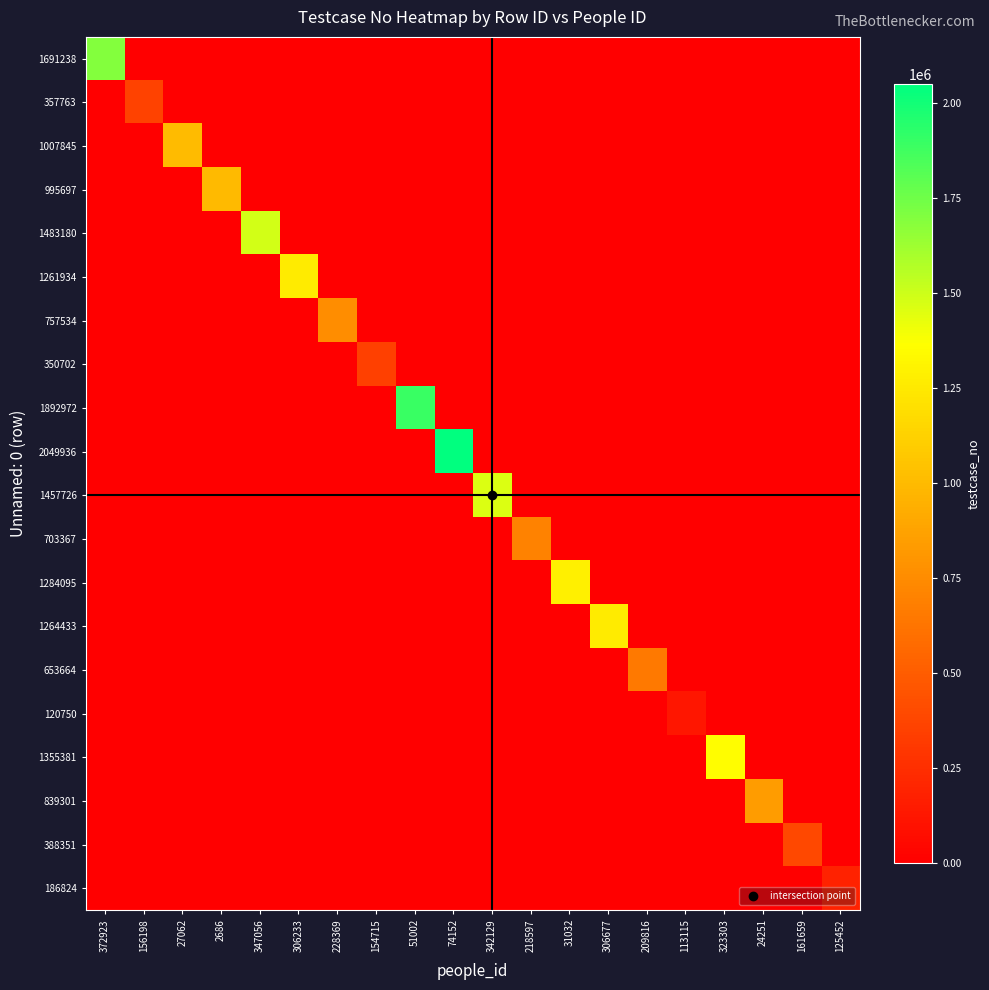

Reading left to right, transcribe all the data shown in this chart.

1691238: 372923=1691239	156198=0	27062=0	2686=0	347056=0	306233=0	228369=0	154715=0	51002=0	74152=0	342129=0	218597=0	31032=0	306677=0	209816=0	113115=0	323303=0	24251=0	161659=0	125452=0
357763: 372923=0	156198=357764	27062=0	2686=0	347056=0	306233=0	228369=0	154715=0	51002=0	74152=0	342129=0	218597=0	31032=0	306677=0	209816=0	113115=0	323303=0	24251=0	161659=0	125452=0
1007845: 372923=0	156198=0	27062=1007846	2686=0	347056=0	306233=0	228369=0	154715=0	51002=0	74152=0	342129=0	218597=0	31032=0	306677=0	209816=0	113115=0	323303=0	24251=0	161659=0	125452=0
995697: 372923=0	156198=0	27062=0	2686=995698	347056=0	306233=0	228369=0	154715=0	51002=0	74152=0	342129=0	218597=0	31032=0	306677=0	209816=0	113115=0	323303=0	24251=0	161659=0	125452=0
1483180: 372923=0	156198=0	27062=0	2686=0	347056=1483181	306233=0	228369=0	154715=0	51002=0	74152=0	342129=0	218597=0	31032=0	306677=0	209816=0	113115=0	323303=0	24251=0	161659=0	125452=0
1261934: 372923=0	156198=0	27062=0	2686=0	347056=0	306233=1261935	228369=0	154715=0	51002=0	74152=0	342129=0	218597=0	31032=0	306677=0	209816=0	113115=0	323303=0	24251=0	161659=0	125452=0
757534: 372923=0	156198=0	27062=0	2686=0	347056=0	306233=0	228369=757535	154715=0	51002=0	74152=0	342129=0	218597=0	31032=0	306677=0	209816=0	113115=0	323303=0	24251=0	161659=0	125452=0
350702: 372923=0	156198=0	27062=0	2686=0	347056=0	306233=0	228369=0	154715=350703	51002=0	74152=0	342129=0	218597=0	31032=0	306677=0	209816=0	113115=0	323303=0	24251=0	161659=0	125452=0
1892972: 372923=0	156198=0	27062=0	2686=0	347056=0	306233=0	228369=0	154715=0	51002=1892973	74152=0	342129=0	218597=0	31032=0	306677=0	209816=0	113115=0	323303=0	24251=0	161659=0	125452=0
2049936: 372923=0	156198=0	27062=0	2686=0	347056=0	306233=0	228369=0	154715=0	51002=0	74152=2049937	342129=0	218597=0	31032=0	306677=0	209816=0	113115=0	323303=0	24251=0	161659=0	125452=0
1457726: 372923=0	156198=0	27062=0	2686=0	347056=0	306233=0	228369=0	154715=0	51002=0	74152=0	342129=1457727	218597=0	31032=0	306677=0	209816=0	113115=0	323303=0	24251=0	161659=0	125452=0
703367: 372923=0	156198=0	27062=0	2686=0	347056=0	306233=0	228369=0	154715=0	51002=0	74152=0	342129=0	218597=703368	31032=0	306677=0	209816=0	113115=0	323303=0	24251=0	161659=0	125452=0
1284095: 372923=0	156198=0	27062=0	2686=0	347056=0	306233=0	228369=0	154715=0	51002=0	74152=0	342129=0	218597=0	31032=1284096	306677=0	209816=0	113115=0	323303=0	24251=0	161659=0	125452=0
1264433: 372923=0	156198=0	27062=0	2686=0	347056=0	306233=0	228369=0	154715=0	51002=0	74152=0	342129=0	218597=0	31032=0	306677=1264434	209816=0	113115=0	323303=0	24251=0	161659=0	125452=0
653664: 372923=0	156198=0	27062=0	2686=0	347056=0	306233=0	228369=0	154715=0	51002=0	74152=0	342129=0	218597=0	31032=0	306677=0	209816=653665	113115=0	323303=0	24251=0	161659=0	125452=0
120750: 372923=0	156198=0	27062=0	2686=0	347056=0	306233=0	228369=0	154715=0	51002=0	74152=0	342129=0	218597=0	31032=0	306677=0	209816=0	113115=120751	323303=0	24251=0	161659=0	125452=0
1355381: 372923=0	156198=0	27062=0	2686=0	347056=0	306233=0	228369=0	154715=0	51002=0	74152=0	342129=0	218597=0	31032=0	306677=0	209816=0	113115=0	323303=1355382	24251=0	161659=0	125452=0
839301: 372923=0	156198=0	27062=0	2686=0	347056=0	306233=0	228369=0	154715=0	51002=0	74152=0	342129=0	218597=0	31032=0	306677=0	209816=0	113115=0	323303=0	24251=839302	161659=0	125452=0
388351: 372923=0	156198=0	27062=0	2686=0	347056=0	306233=0	228369=0	154715=0	51002=0	74152=0	342129=0	218597=0	31032=0	306677=0	209816=0	113115=0	323303=0	24251=0	161659=388352	125452=0
186824: 372923=0	156198=0	27062=0	2686=0	347056=0	306233=0	228369=0	154715=0	51002=0	74152=0	342129=0	218597=0	31032=0	306677=0	209816=0	113115=0	323303=0	24251=0	161659=0	125452=186825